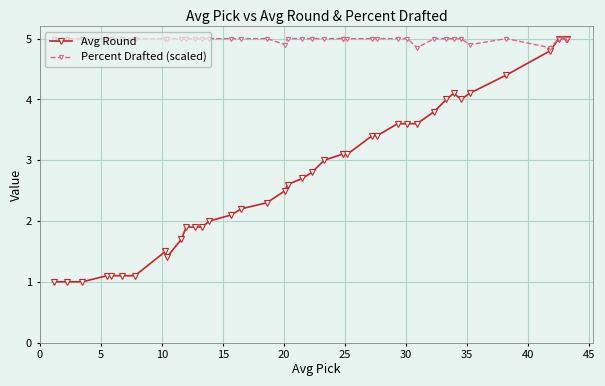

True or false: Percent Drafted (scaled) and Avg Round intersect in this chart.

False